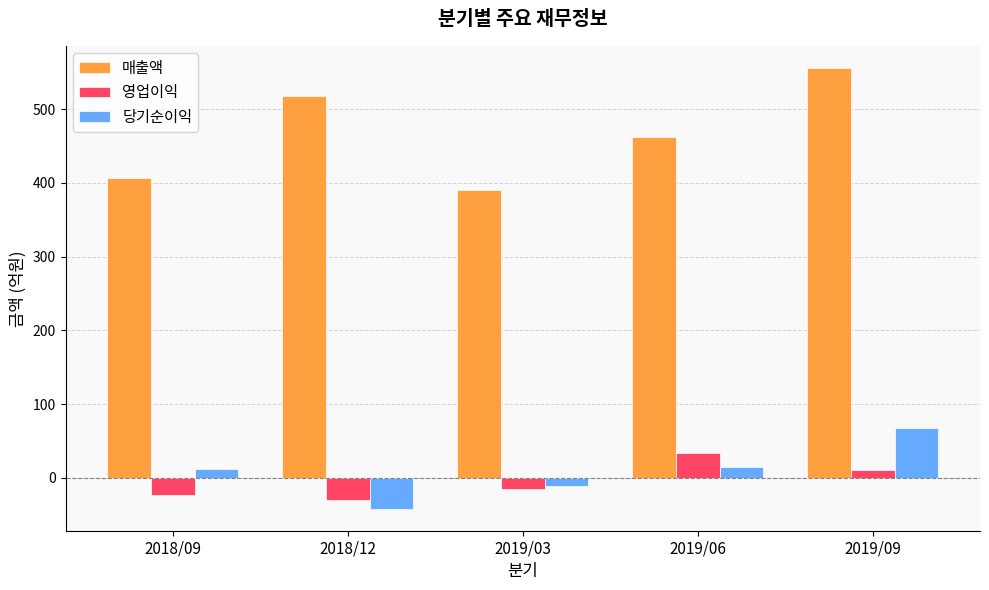

How many series are shown in this chart?

3